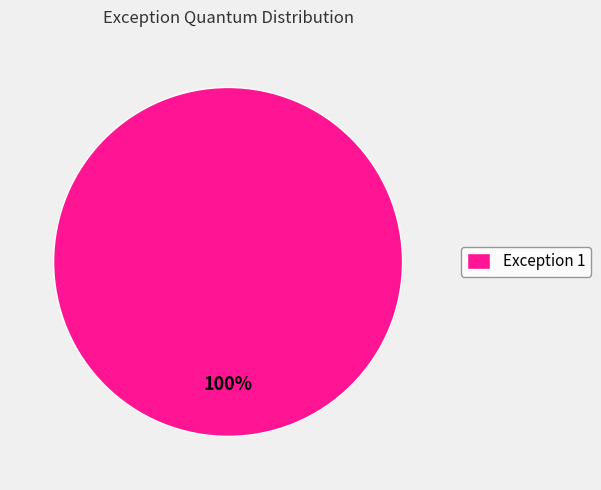

Rank the categories by value from highest to lowest.

Exception 1